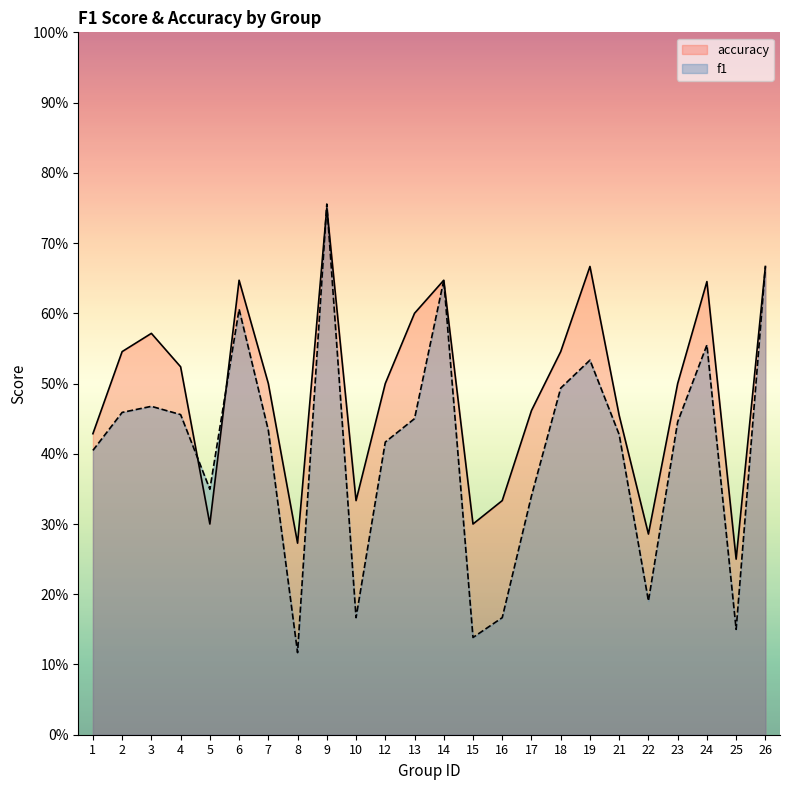

Reading right to left, list all the values displayed in this chart.

f1: 26=0.7	25=0.2	24=0.6	23=0.4	22=0.2	21=0.4	19=0.5	18=0.5	17=0.3	16=0.2	15=0.1	14=0.6	13=0.5	12=0.4	10=0.2	9=0.8	8=0.1	7=0.4	6=0.6	5=0.3	4=0.5	3=0.5	2=0.5	1=0.4
accuracy: 26=0.7	25=0.2	24=0.6	23=0.5	22=0.3	21=0.5	19=0.7	18=0.5	17=0.5	16=0.3	15=0.3	14=0.6	13=0.6	12=0.5	10=0.3	9=0.8	8=0.3	7=0.5	6=0.6	5=0.3	4=0.5	3=0.6	2=0.5	1=0.4